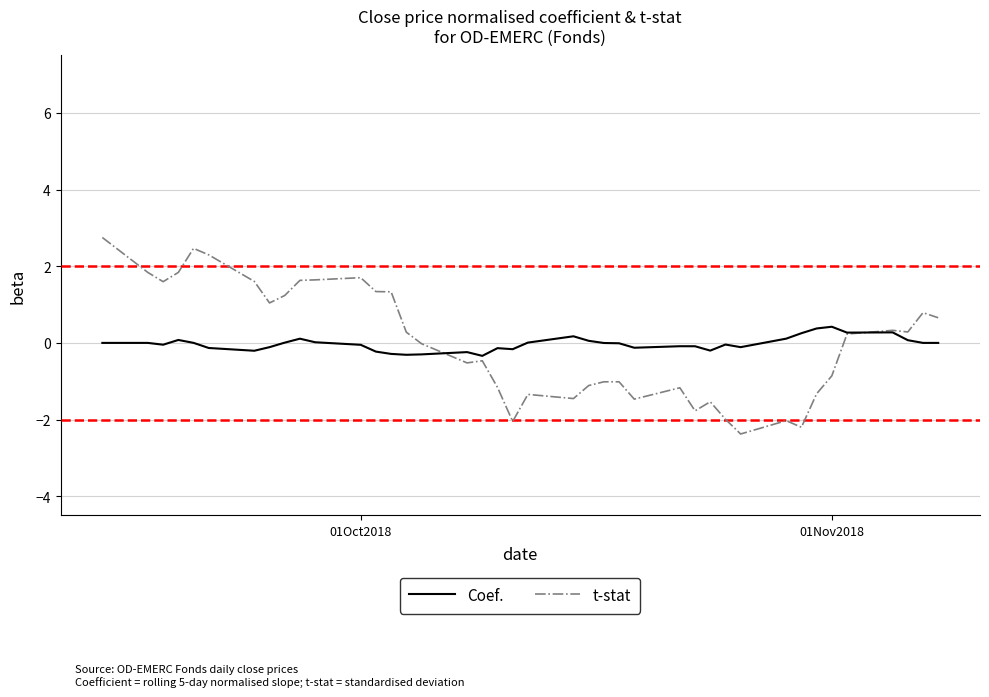

What is the lowest value of the Coef. series?

-0.3